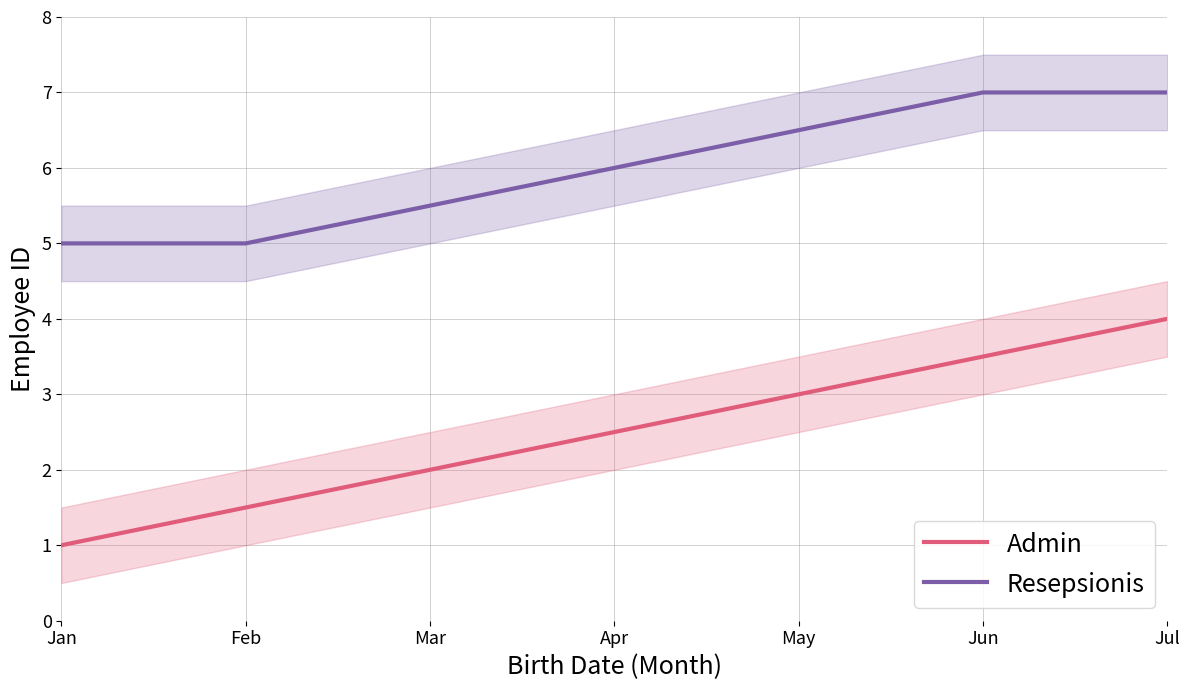

Rank the series by their maximum value, from highest to lowest.

Resepsionis, Admin